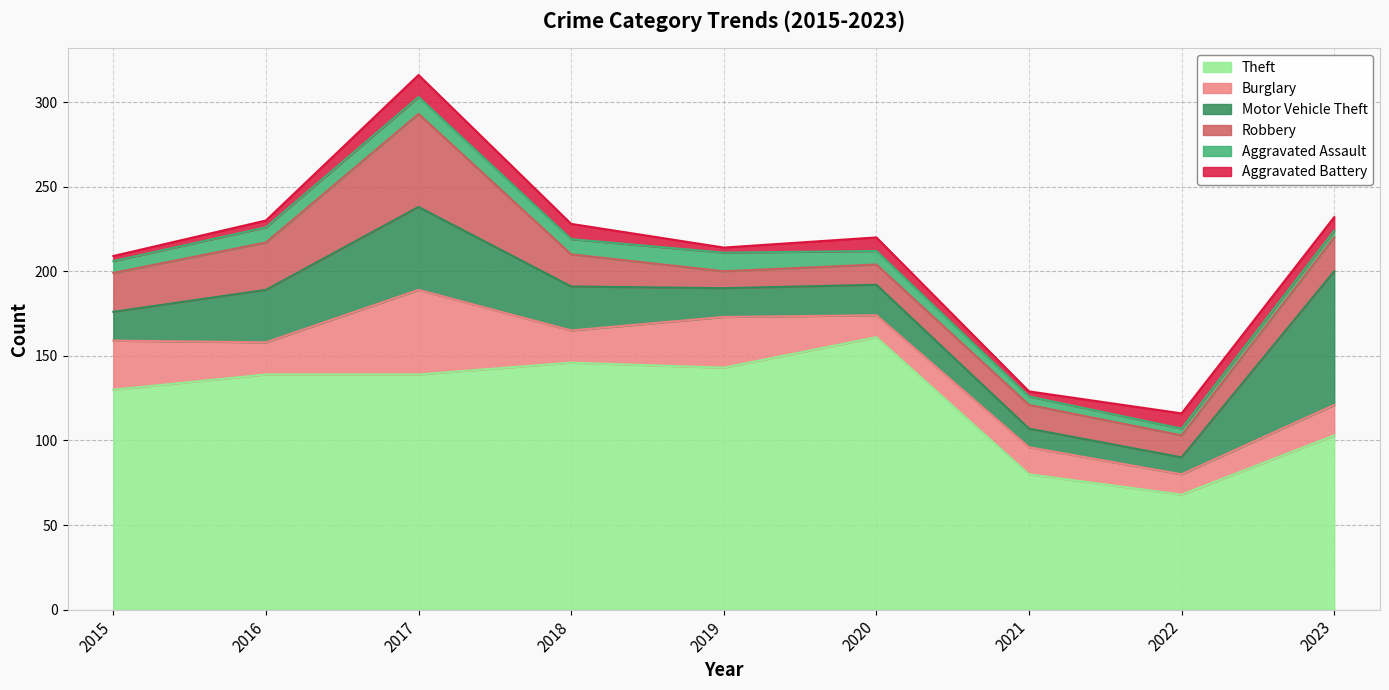

What is the value of the Aggravated Battery point at the 2nd from the left?

4